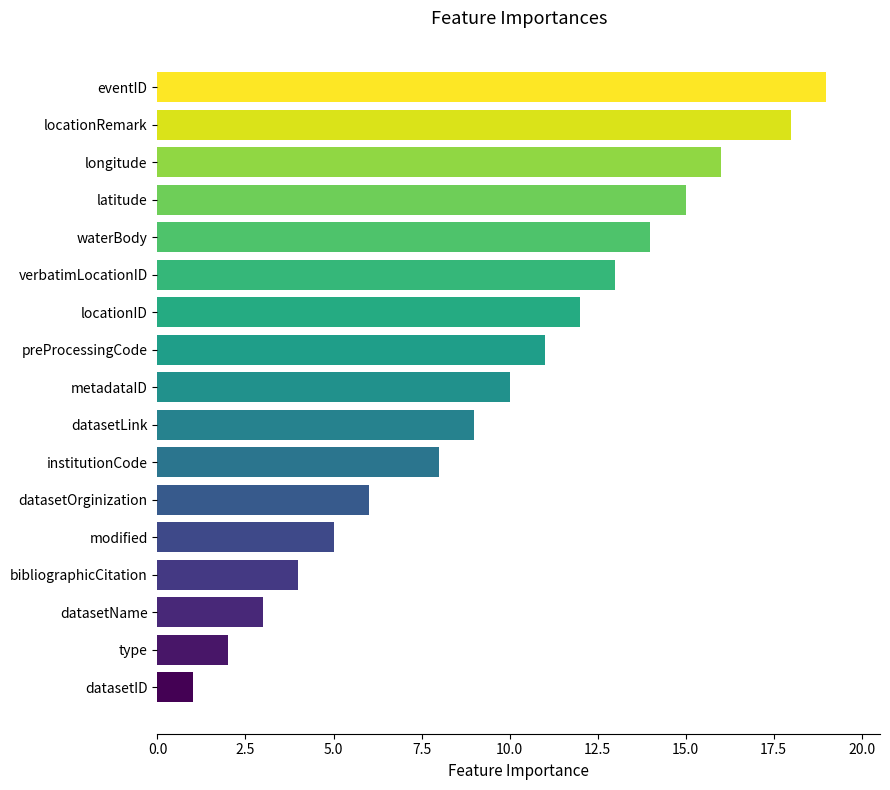

The value at locationID is 12. True or false?

True